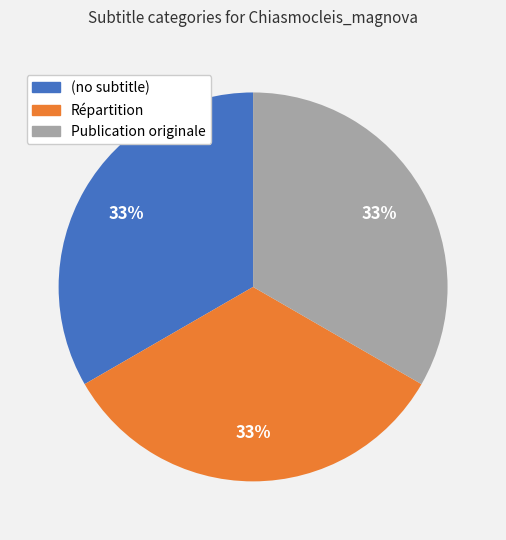

Combined, do Répartition and Publication originale account for over 50%?

Yes